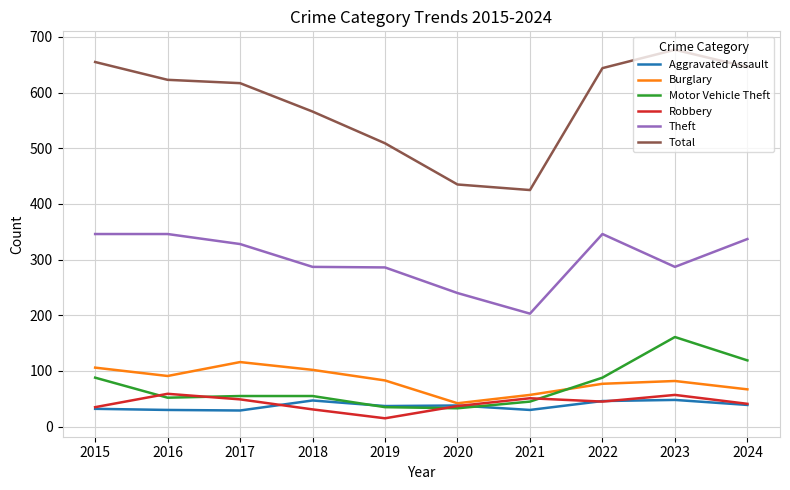

Where is the first local minimum for Total?

2021